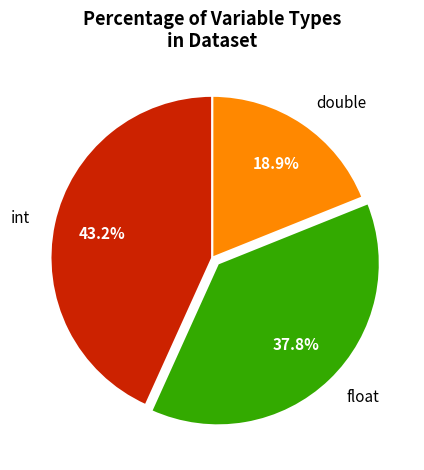

Which slice is the largest?

int